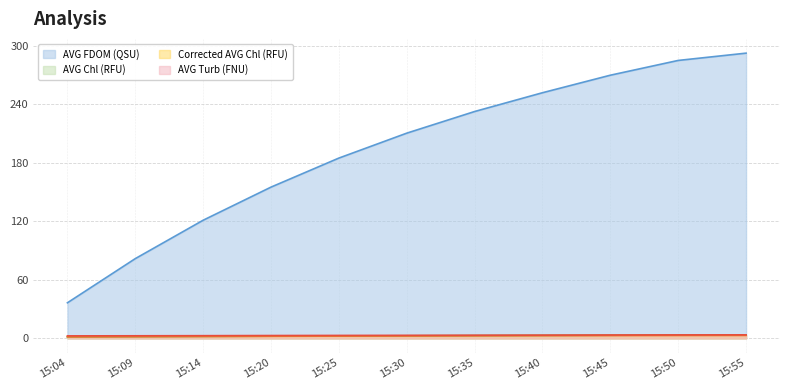

True or false: AVG Turb (FNU) and AVG Chl (RFU) intersect in this chart.

False